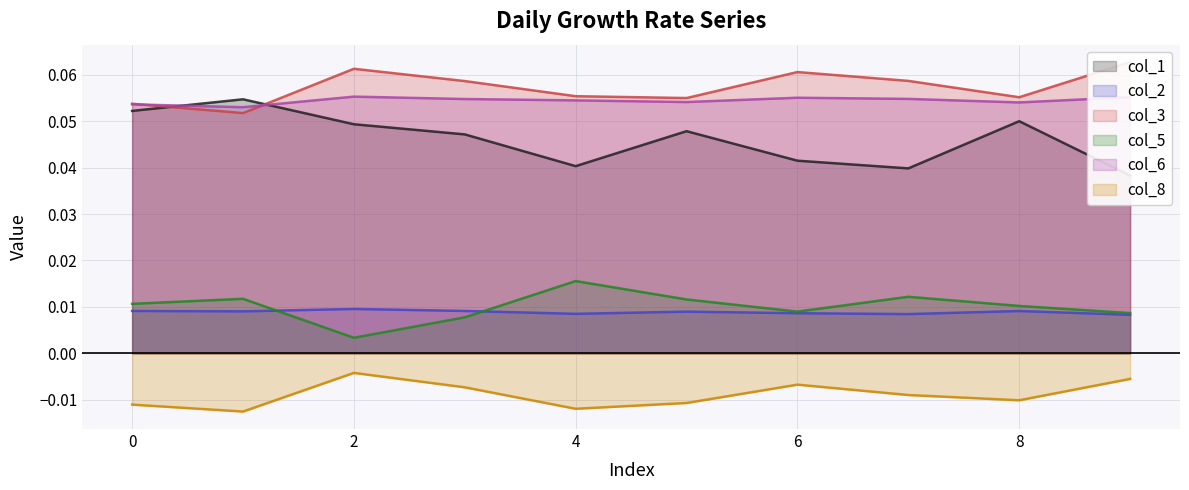

Between 3 and 9, which series saw the biggest shift?

col_1